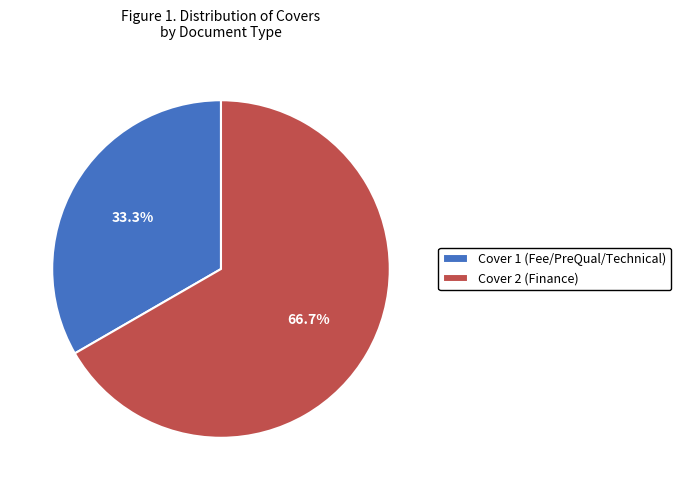

Count the number of slices in the pie.

2